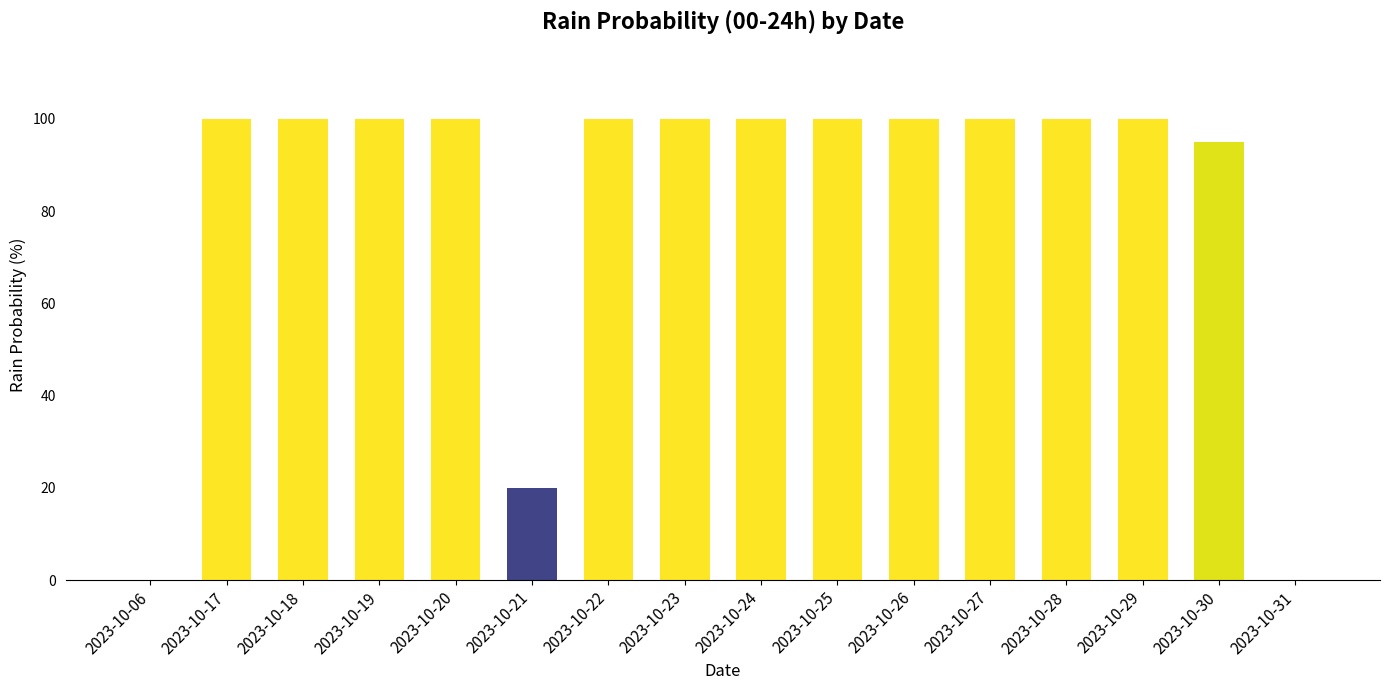

How many data points does each series have?

16